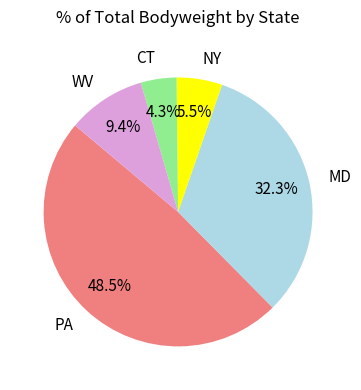

Combined, do NY and WV account for over 50%?

No